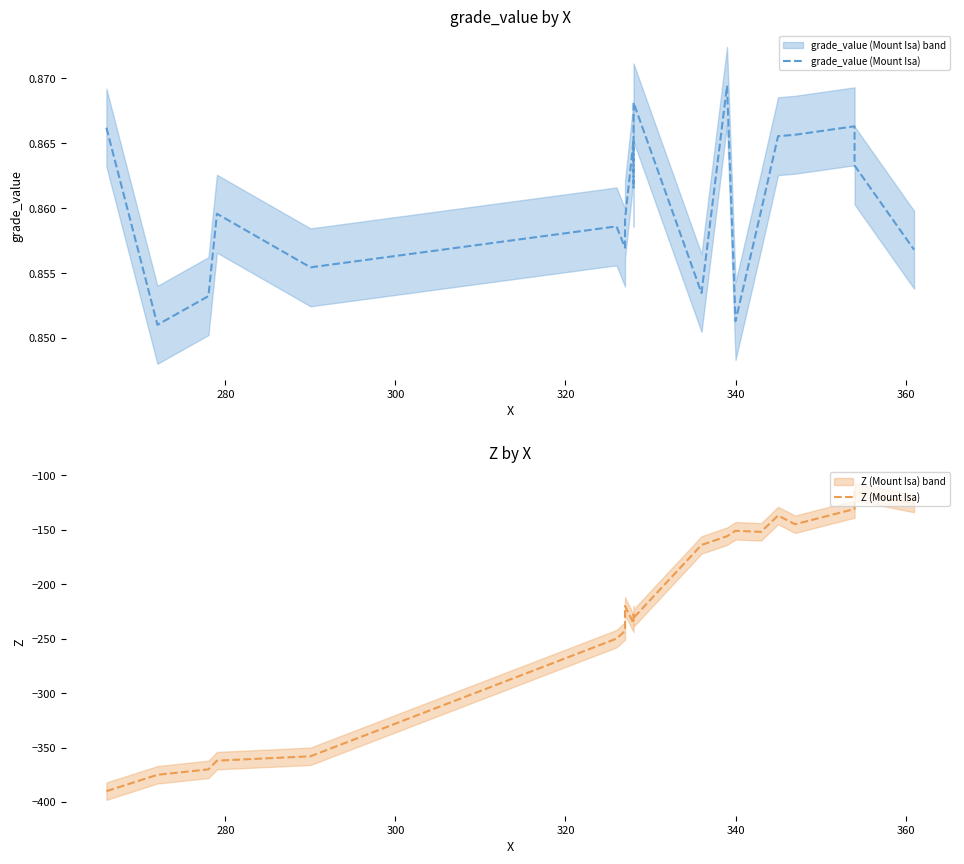

Rank the series by their maximum value, from highest to lowest.

grade_value (Mount Isa), Z (Mount Isa)